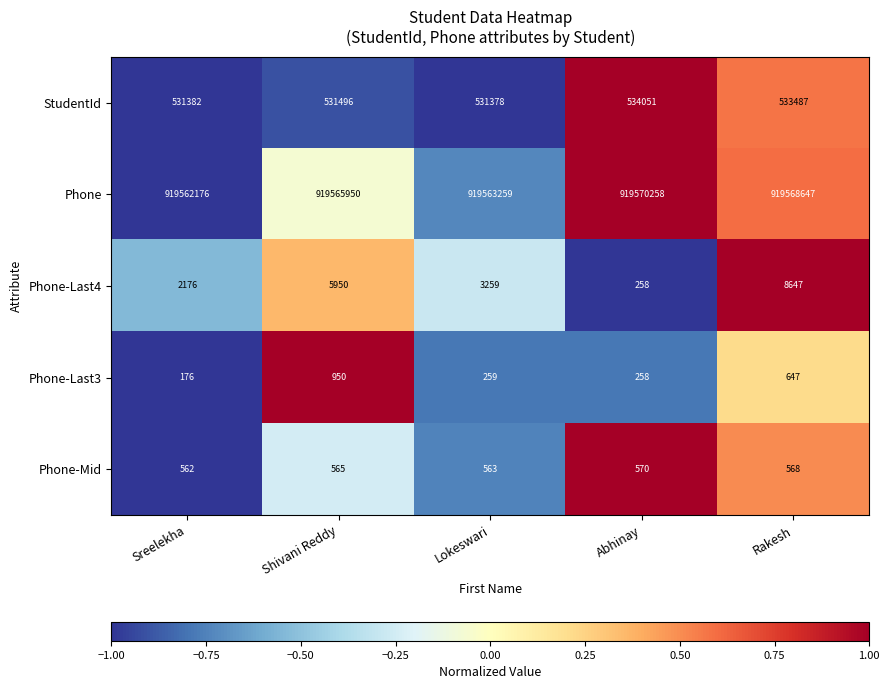

At which category is the sum across all series the highest?

Rakesh